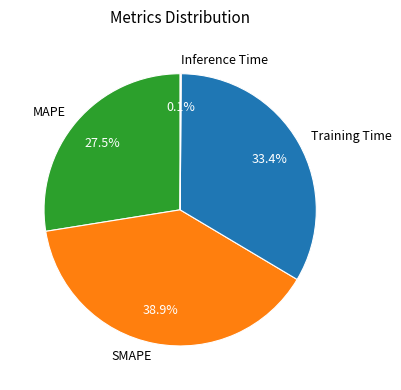

Does Training Time account for over 50% of the chart?

No